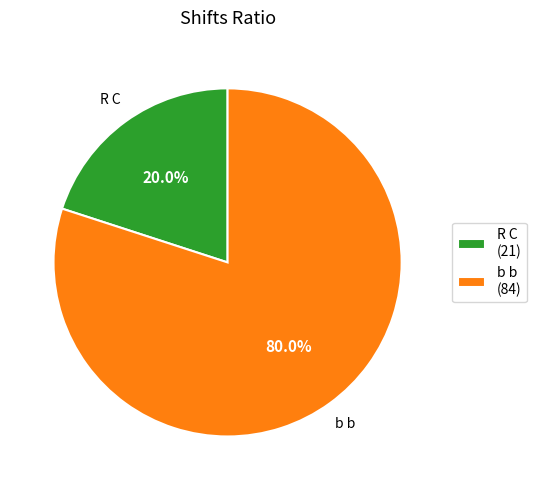

Is it true that b b is 92% of the pie?

False